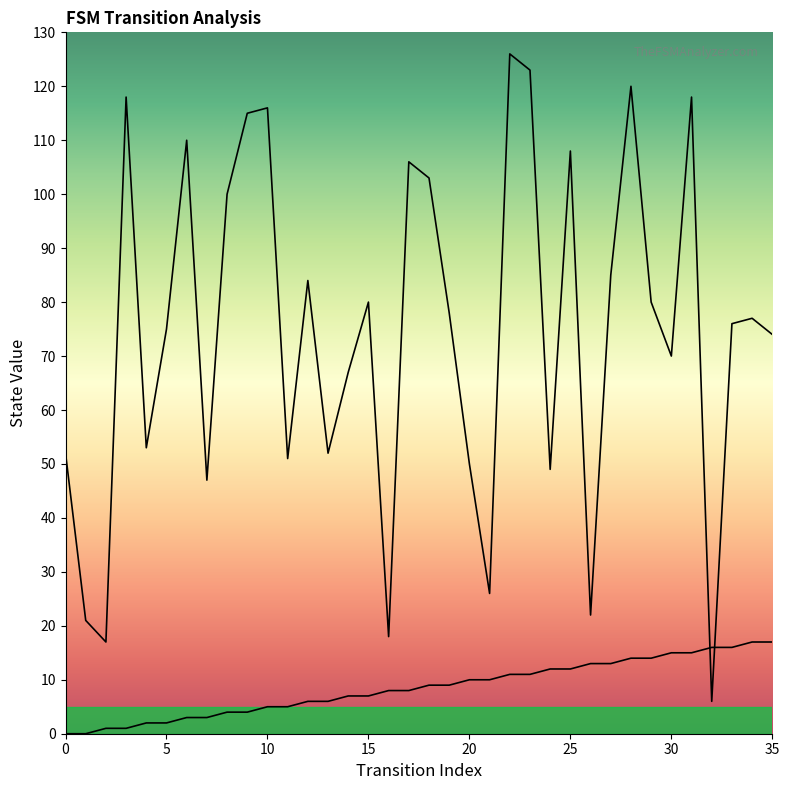

What are all the series names shown in the legend?

source_state, destination_state